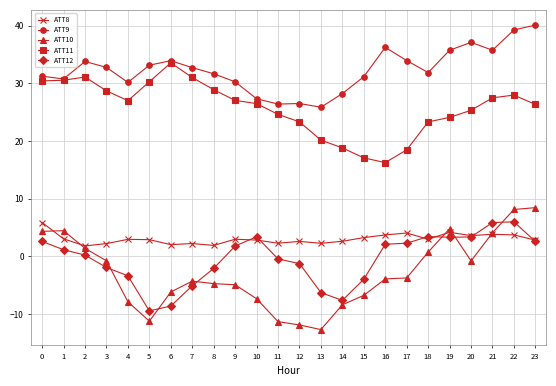

Between which two adjacent categories do ATT12 and ATT8 first intersect?

9 and 10